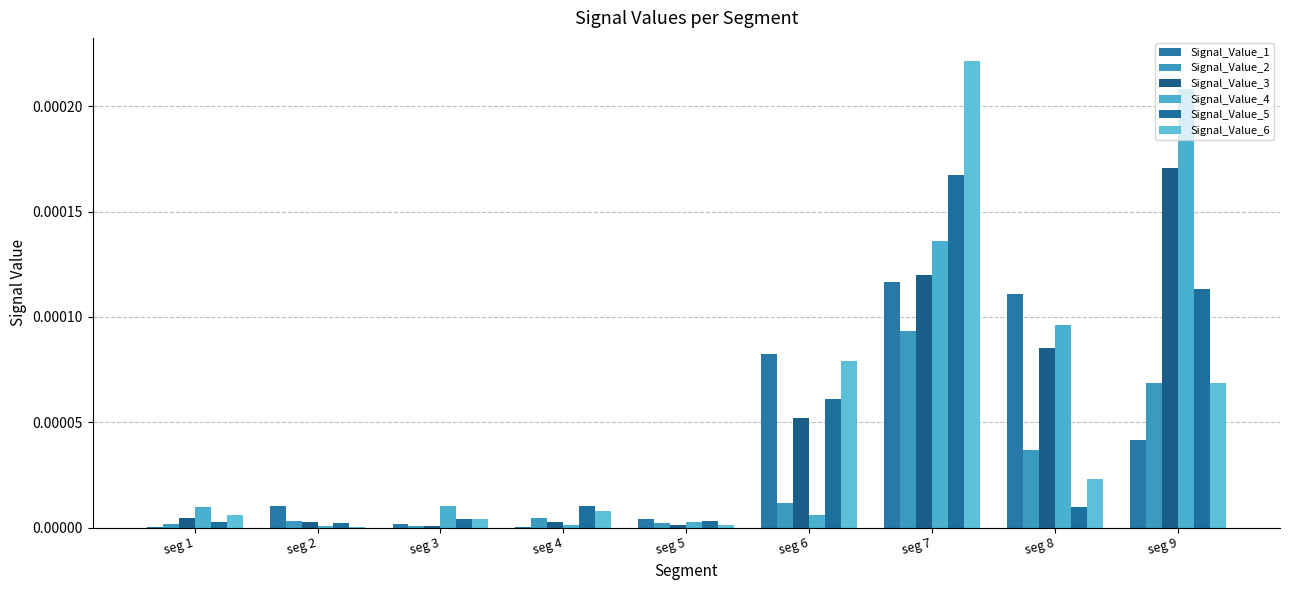

Count the number of data series in this chart.

6